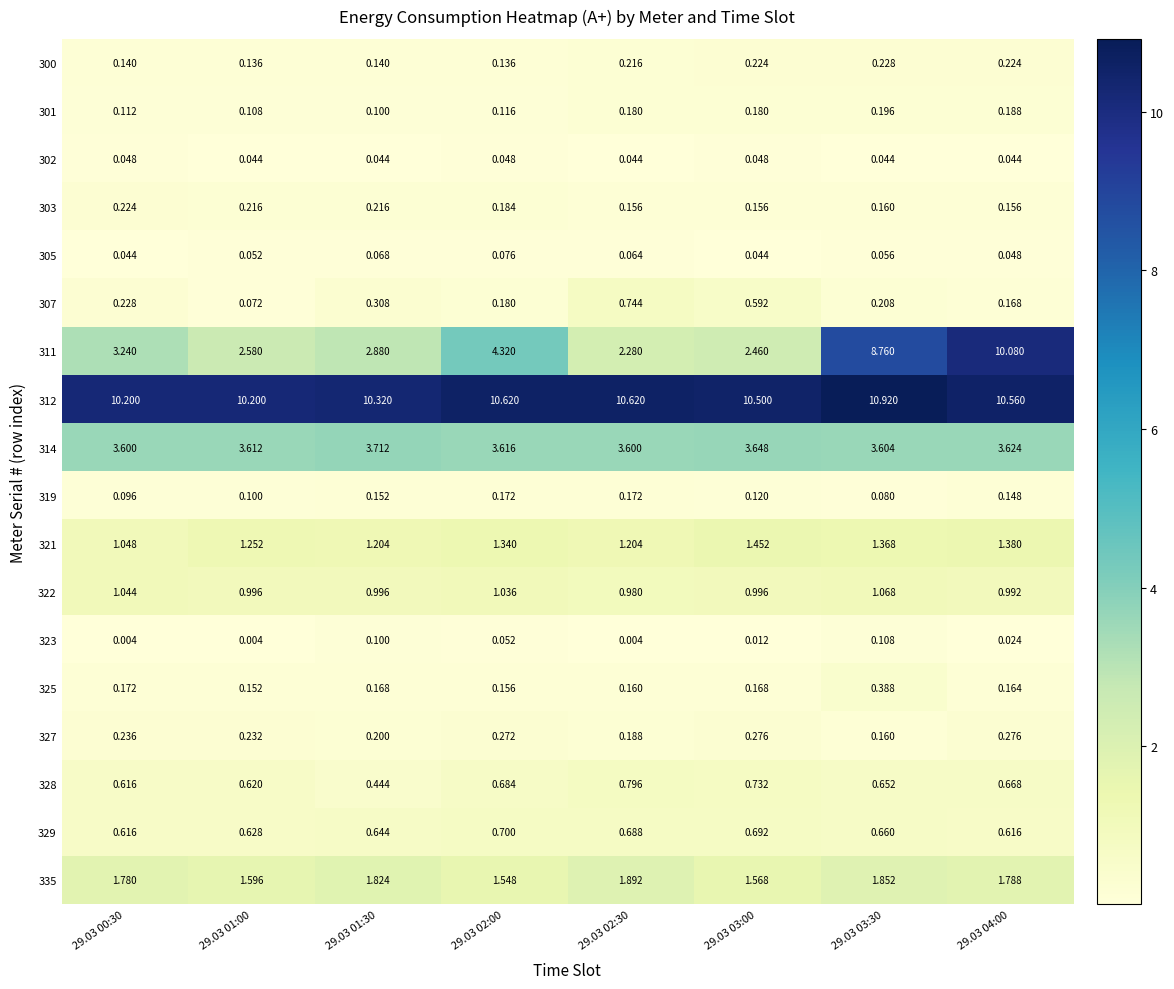

Between 29.03 03:00 and 29.03 03:30, which series saw the biggest shift?

311